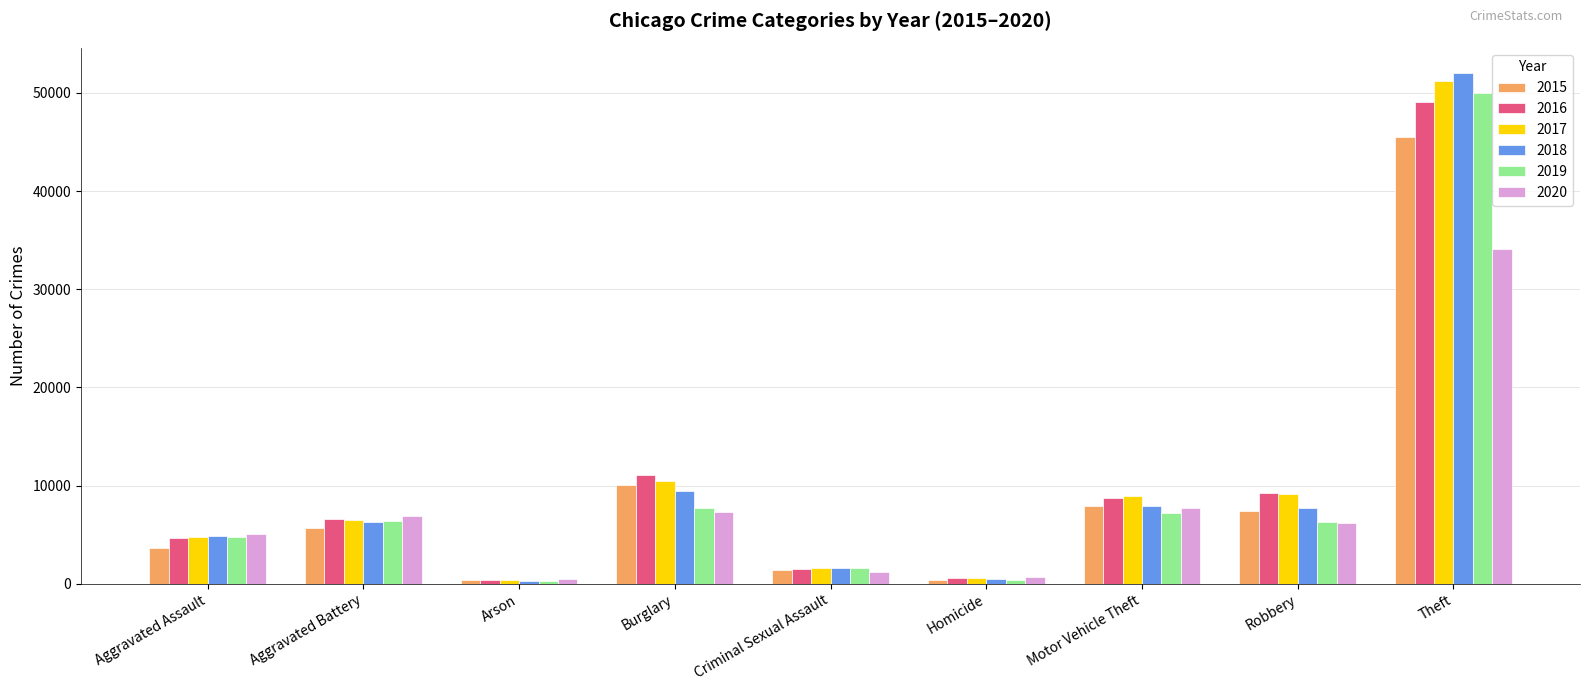

At which category does the chart reach its peak across all series?

Theft